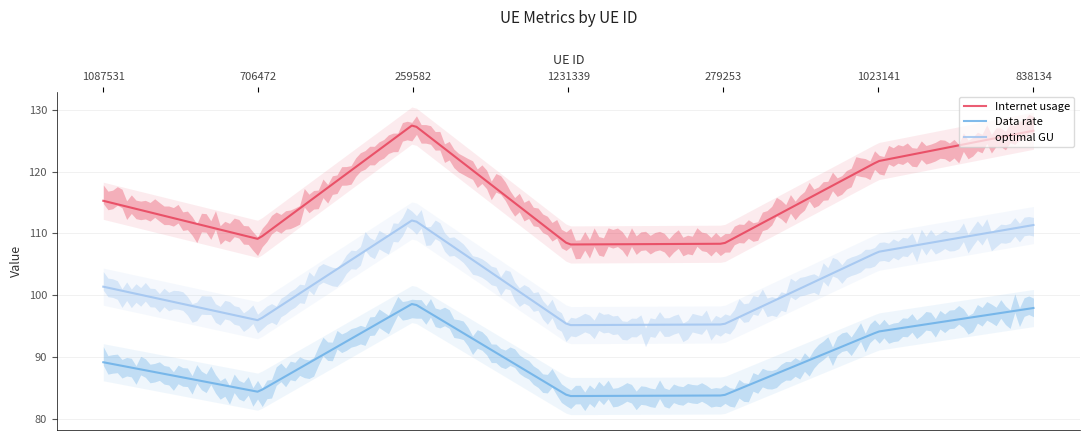

True or false: Data rate and Internet usage cross at least once.

False